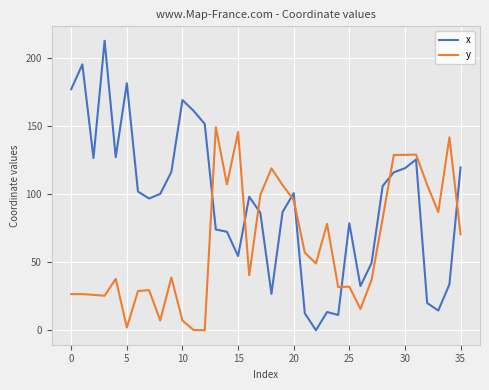

List the series in order of their overall mean, highest first.

x, y